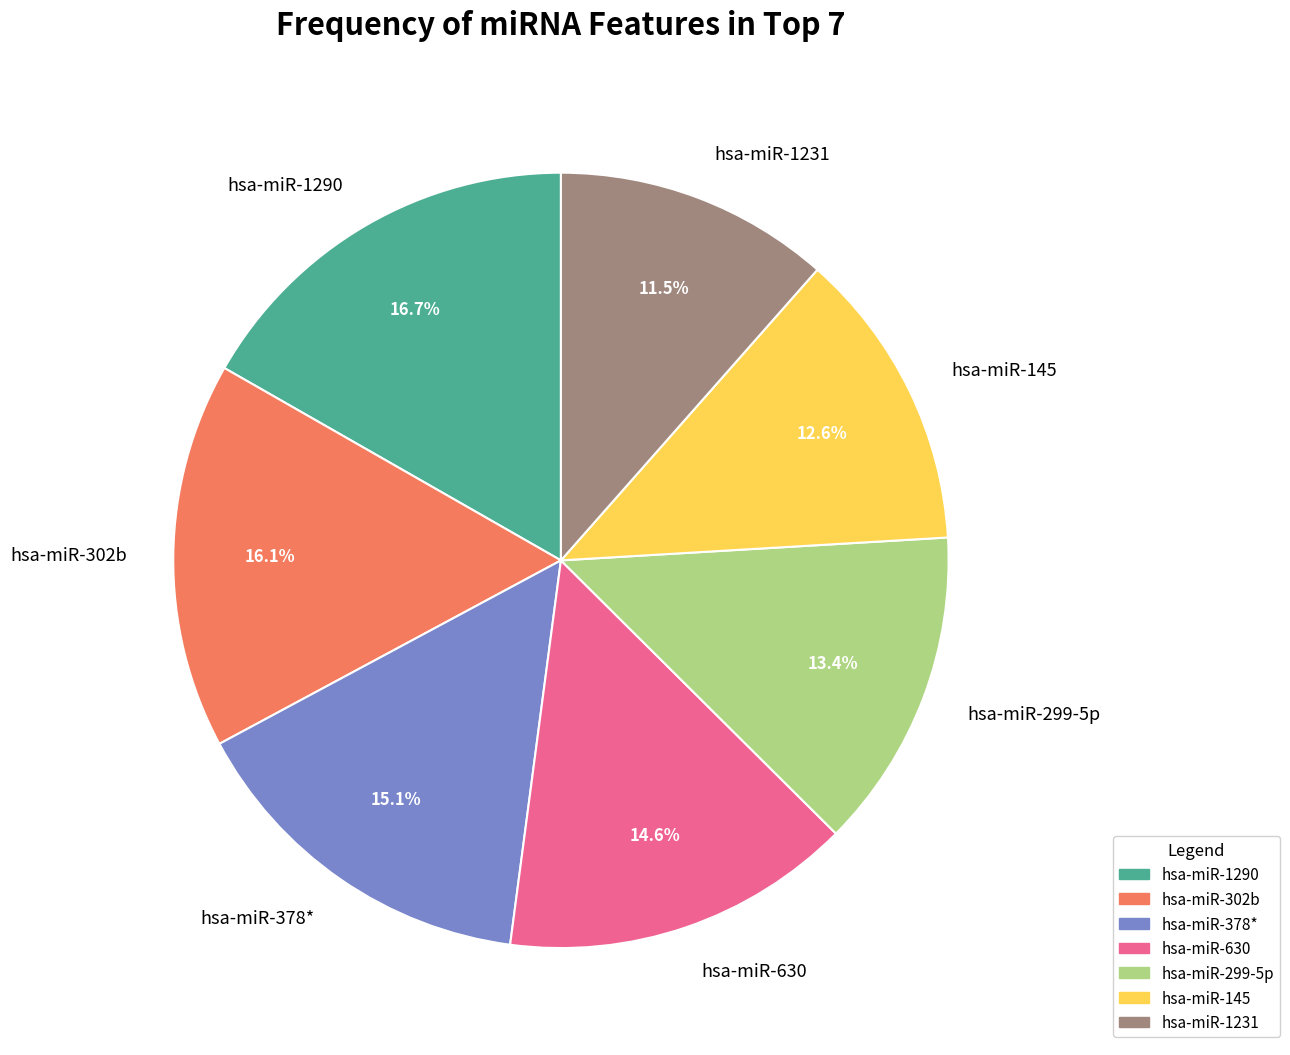

The hsa-miR-302b slice represents 16% of the pie. True or false?

True